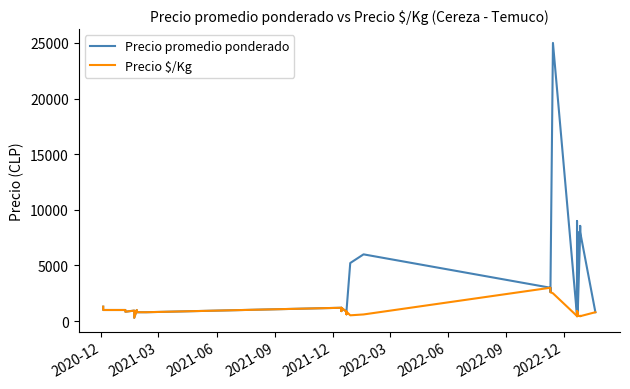

What is the smallest value displayed?

300